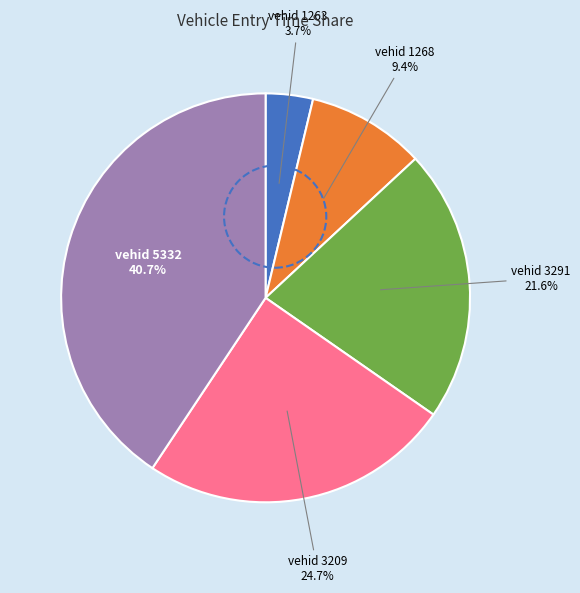

Is there any slice that represents more than half of the pie?

No